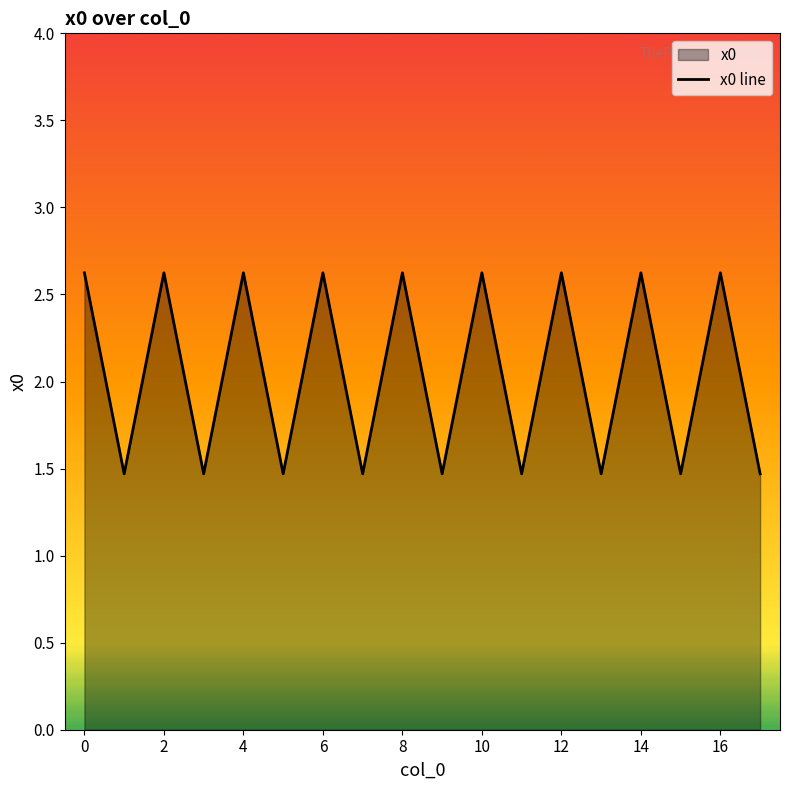

At which category does the chart reach its peak across all series?

16